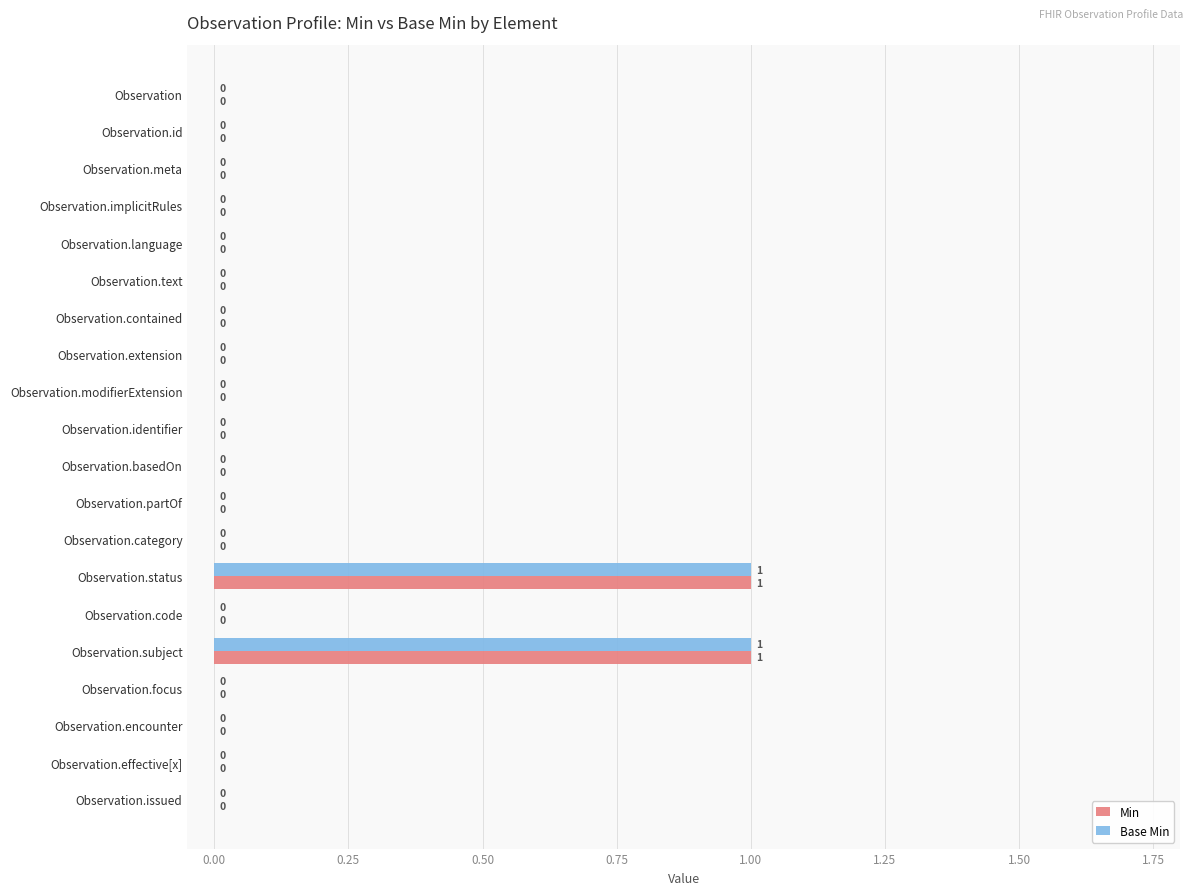

How many Base Min values are between 0 and 1?

20